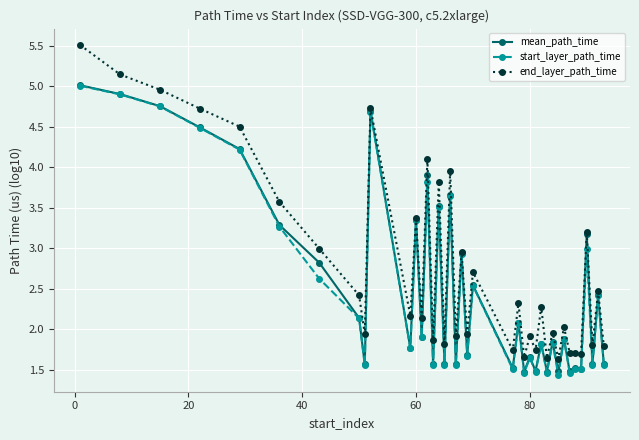

True or false: end_layer_path_time has more than 1 points higher than both neighbors.

True